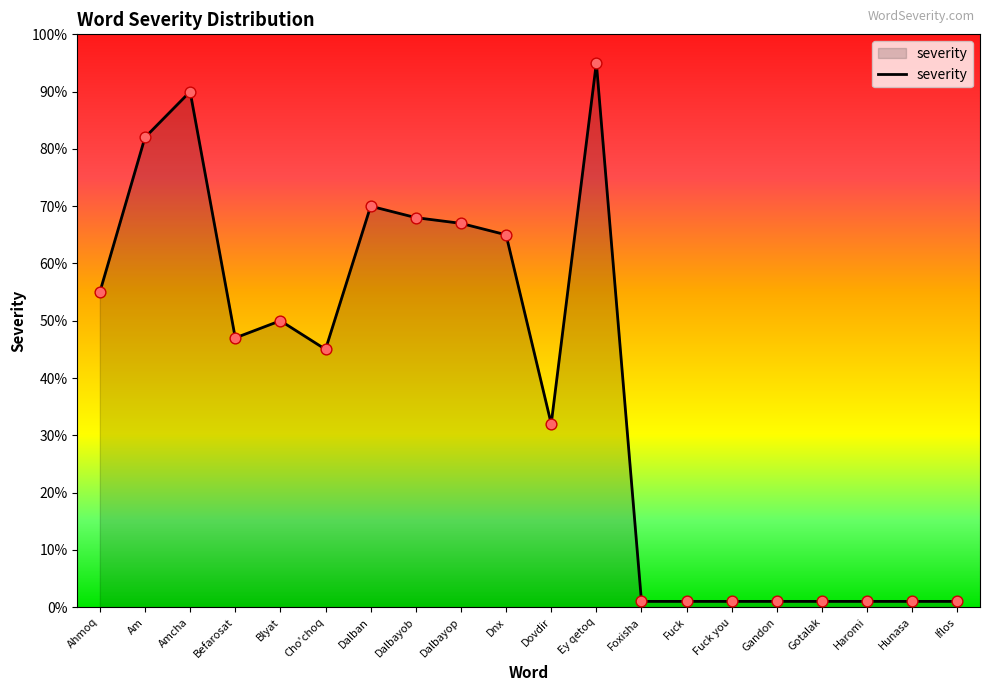

Approximately how many times larger is the value at Haromi compared to Fuck you?

1.0